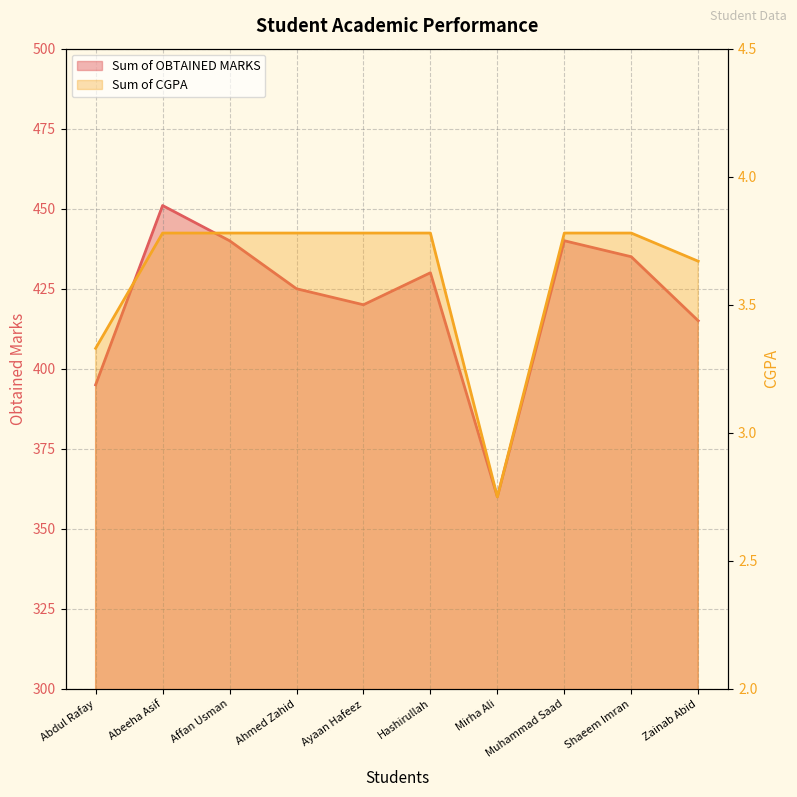

How many lines are shown in the chart?

2